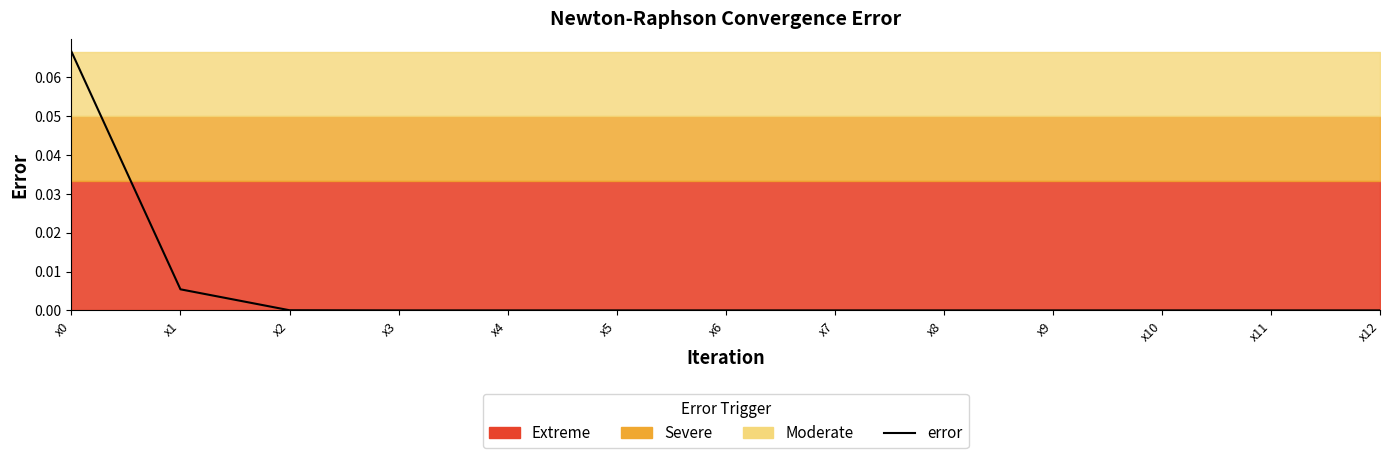

Is it true that the value at x4 is 0.0?

True